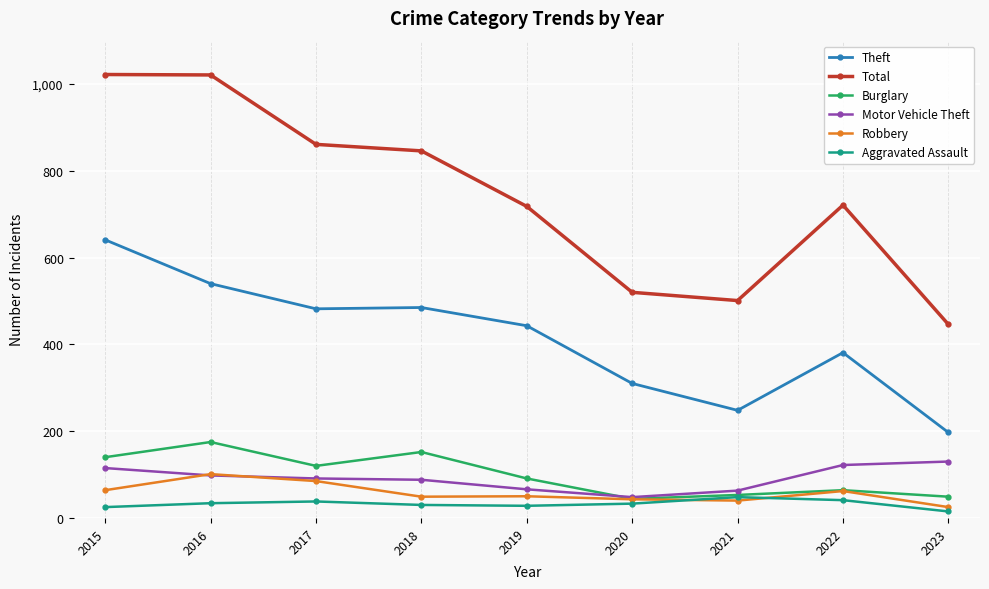

The Aggravated Assault series shows 15 at 2021. True or false?

False